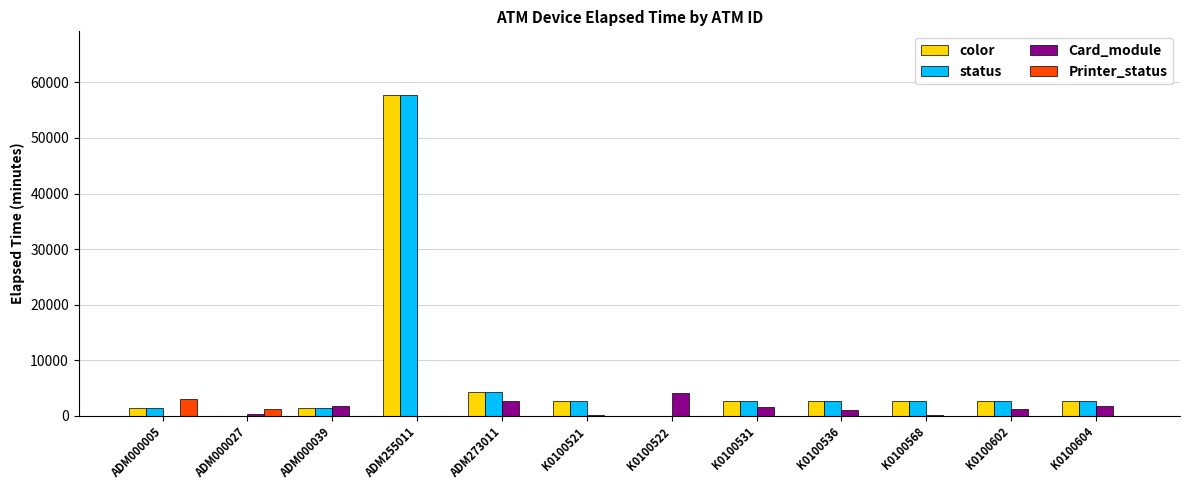

What are all the series names shown in the legend?

color, status, Card_module, Printer_status